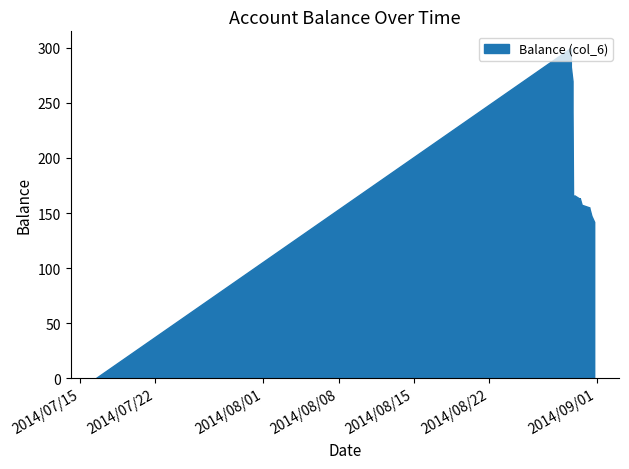

What is the maximum value shown in the chart?

300.0